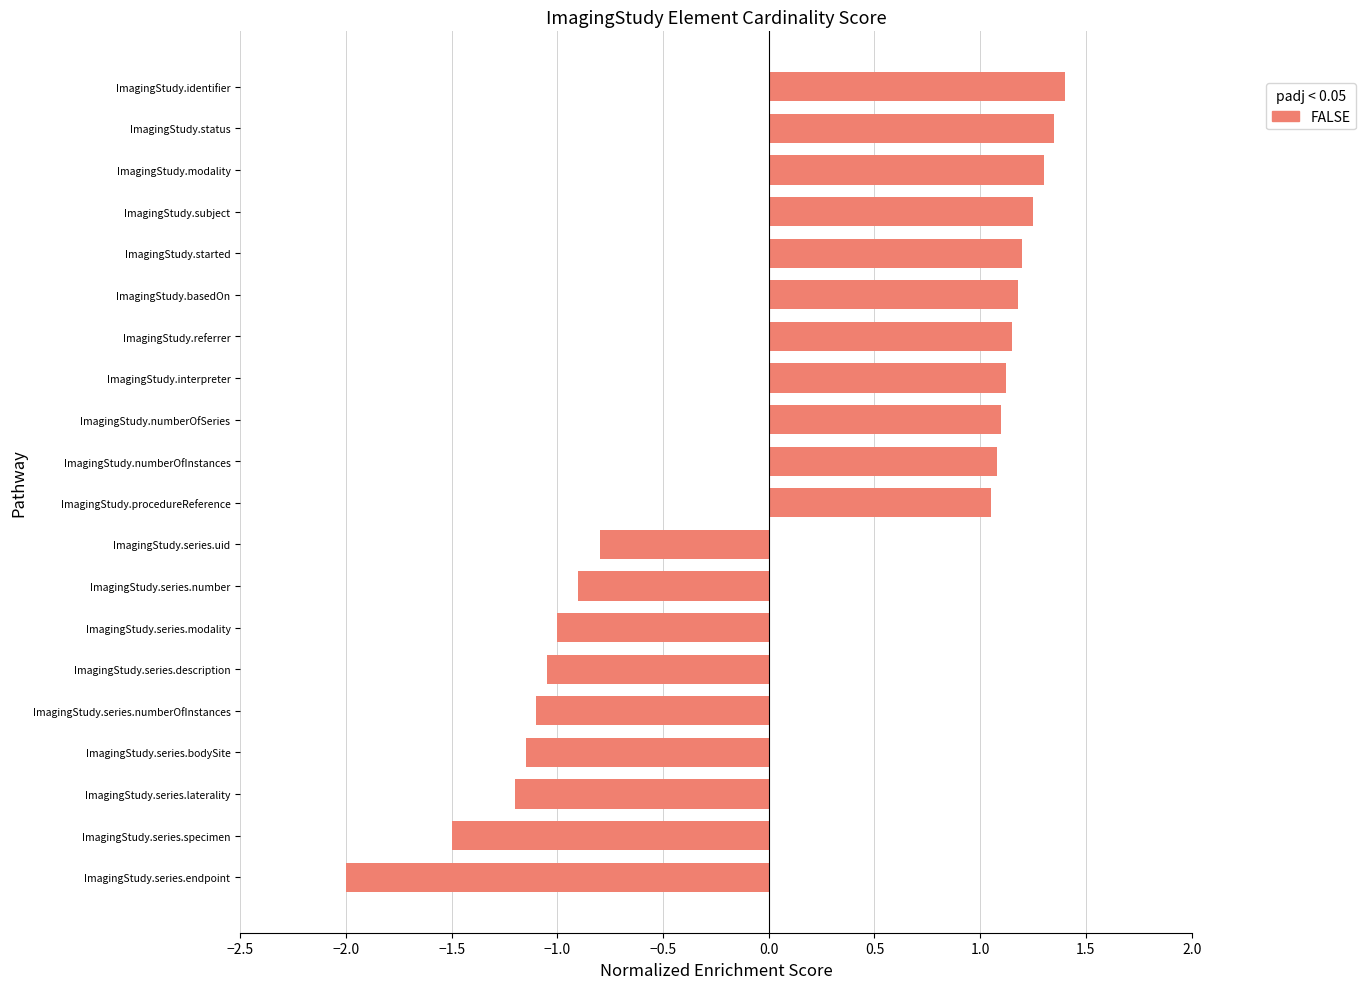

The chart shows a value of 1.1 at ImagingStudy.numberOfInstances. True or false?

True